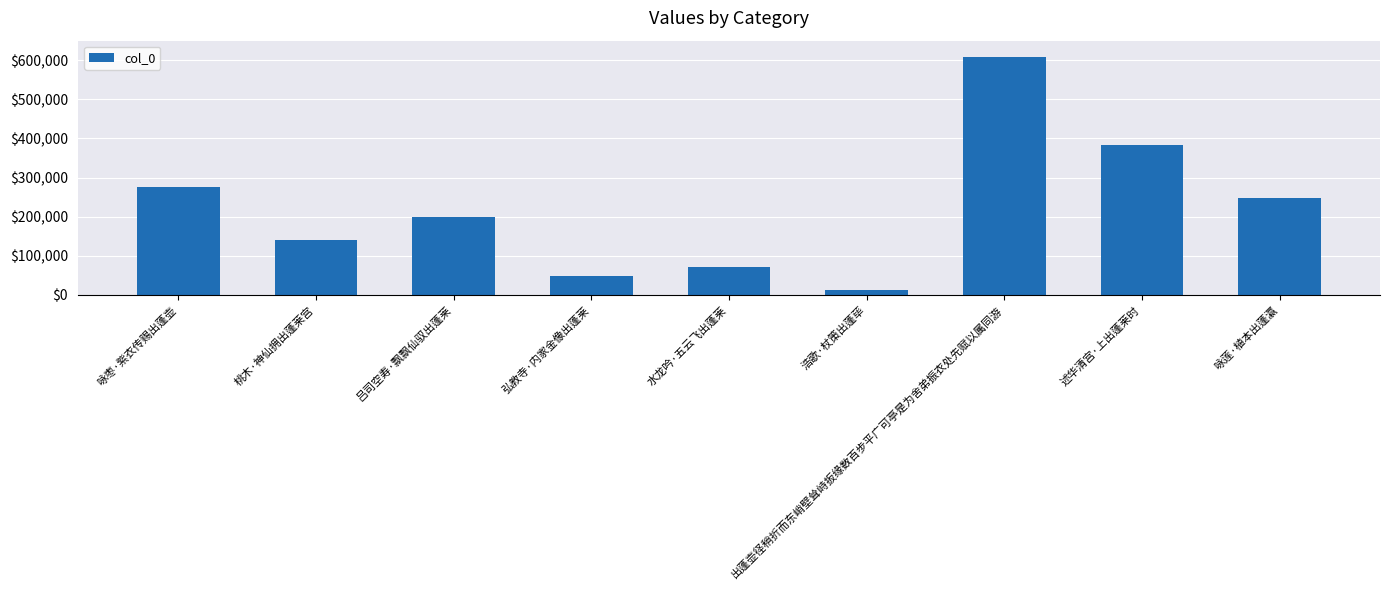

What is the difference between the values at 浩歌·杖策出蓬荜 and 弘教寺·内家金像出蓬莱?

36296